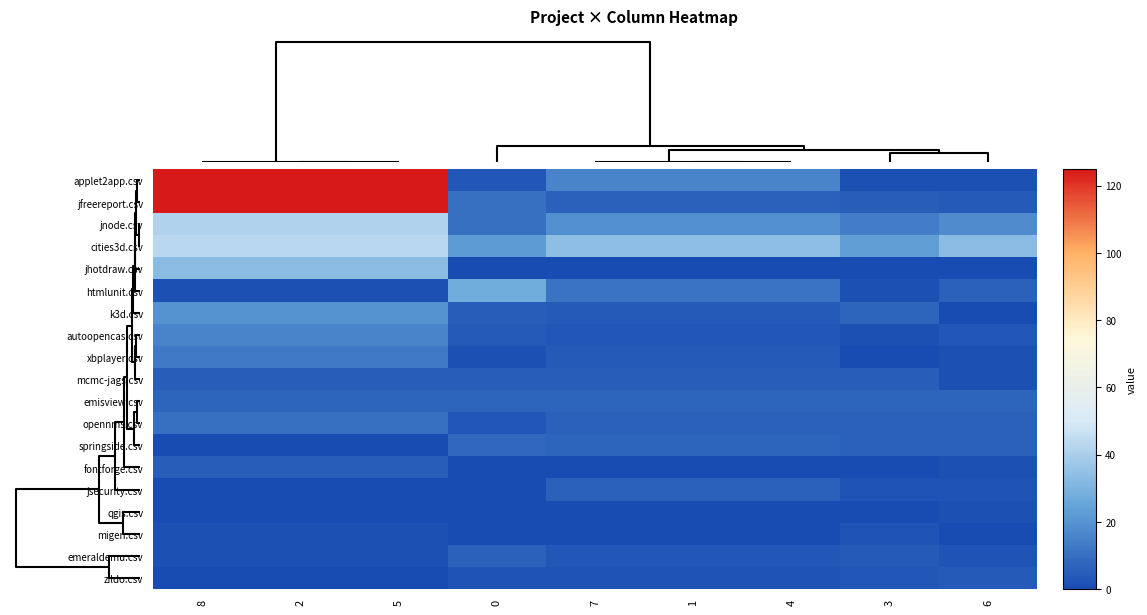

At how many categories does at least one series exceed 19?

9